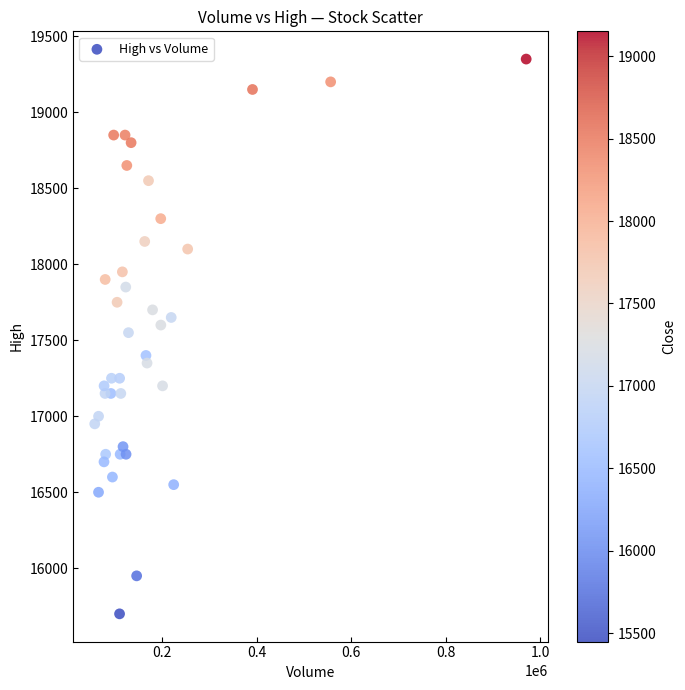

What is the range of Y values (max minus min)?

3650